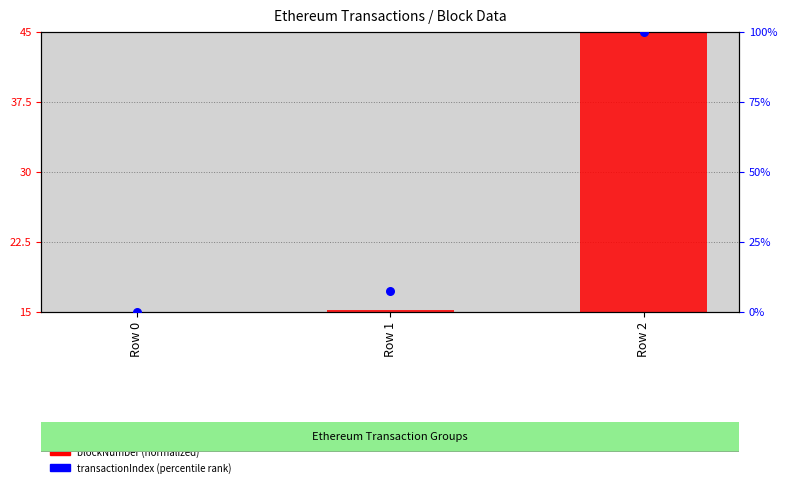

Is the value of blockNumber (normalized) at Row 0 greater than the value of transactionIndex (percentile) at Row 0?

No